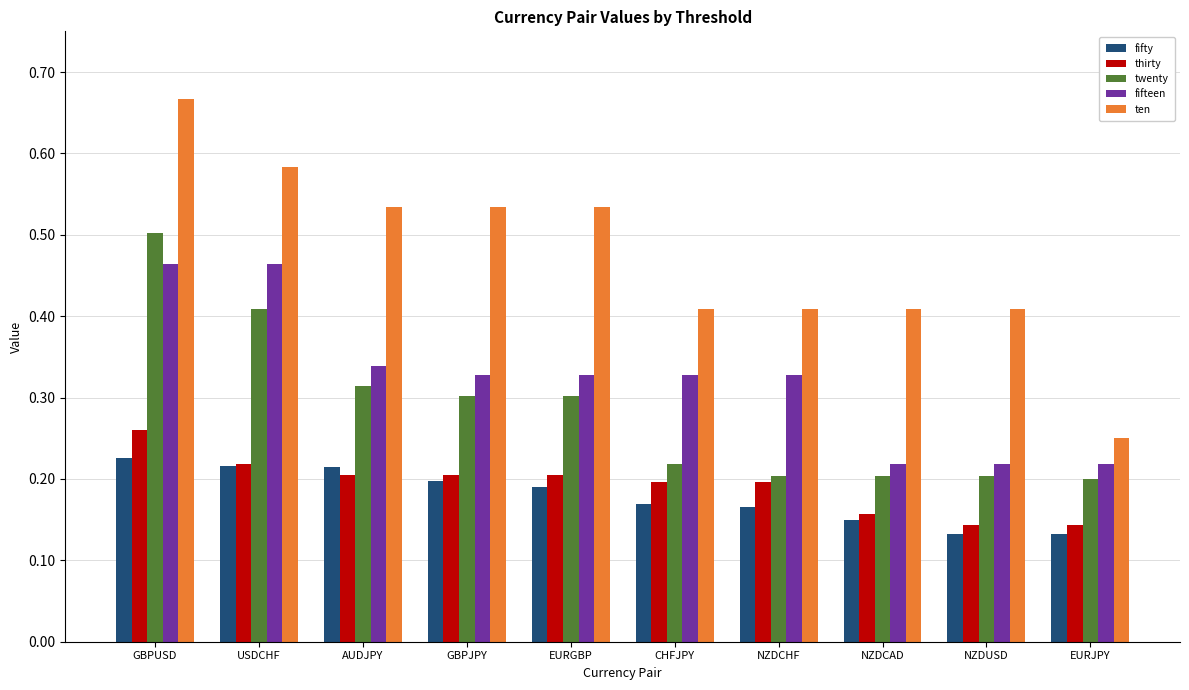

At which label does thirty reach its peak?

GBPUSD